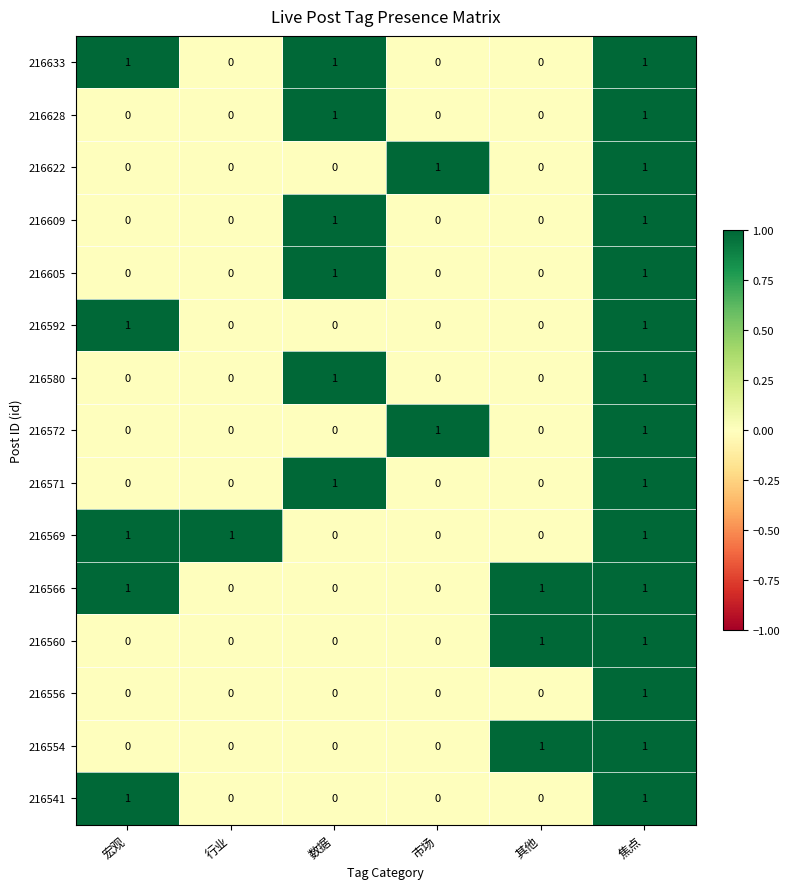

At how many categories does at least one series exceed 0?

6